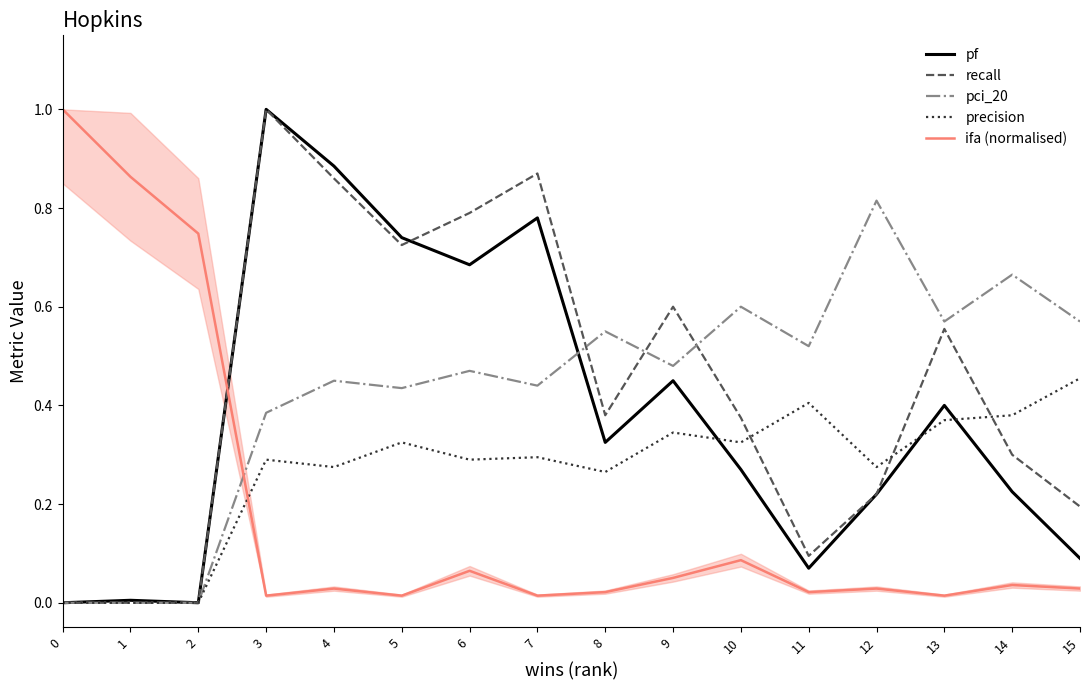

Which series has the largest total across all categories?

recall